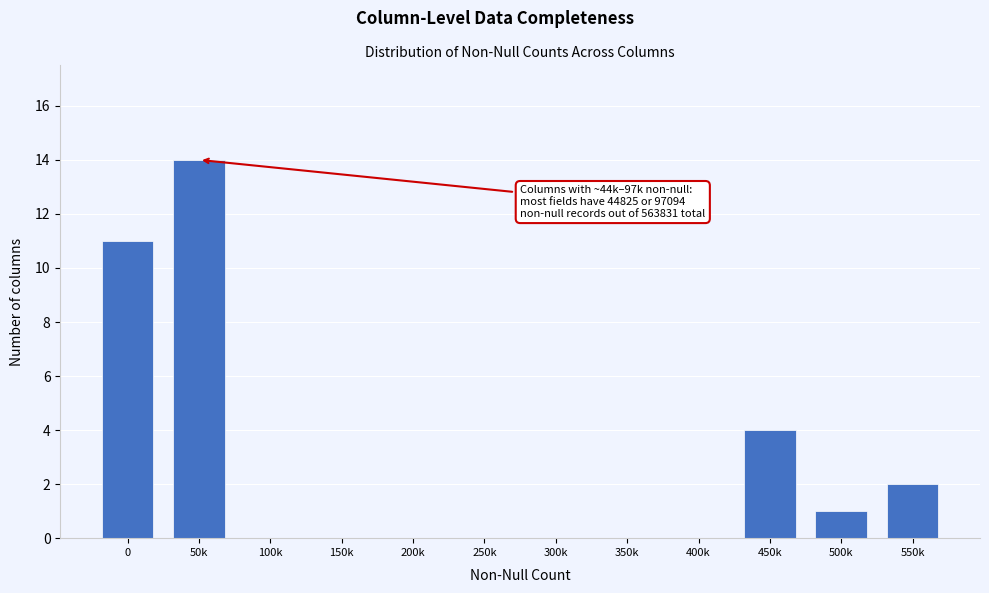

Reading right to left, transcribe all the data shown in this chart.

550k=2	500k=1	450k=4	400k=0	350k=0	300k=0	250k=0	200k=0	150k=0	100k=0	50k=14	0=11